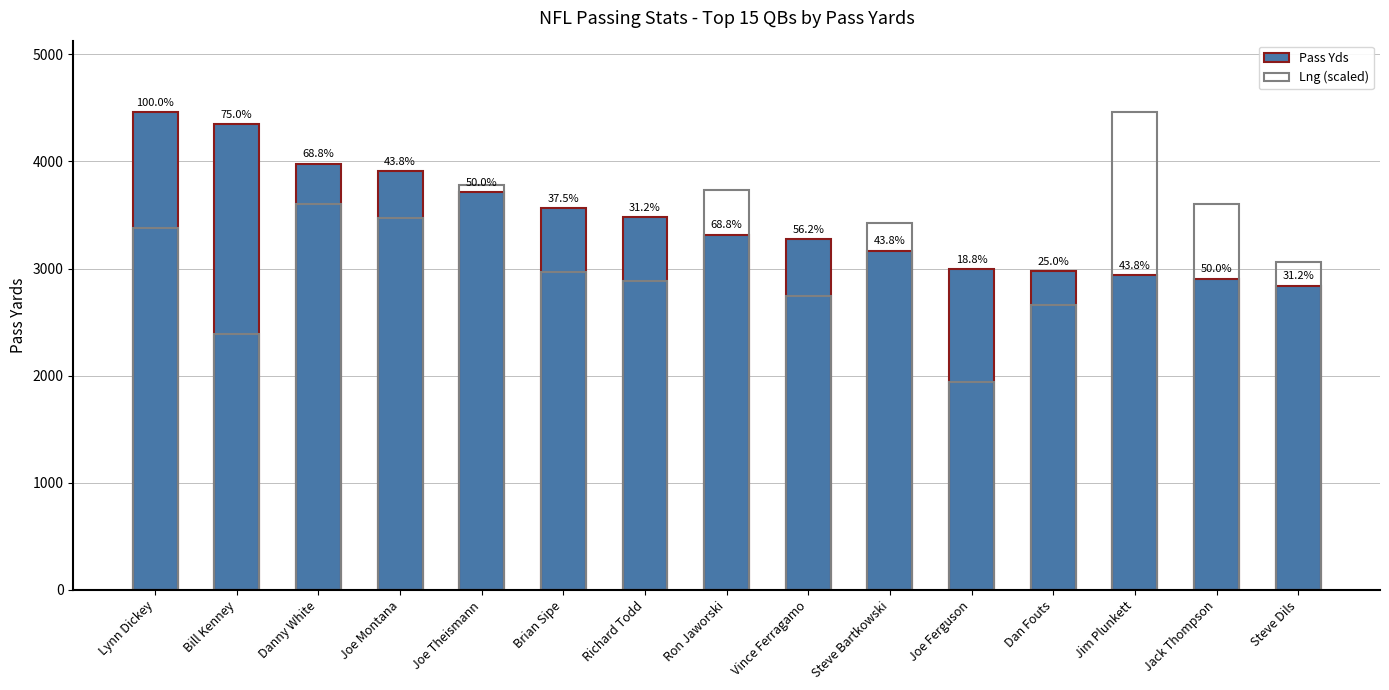

What is the difference between the Pass Yds values at Bill Kenney and Richard Todd?

870.0